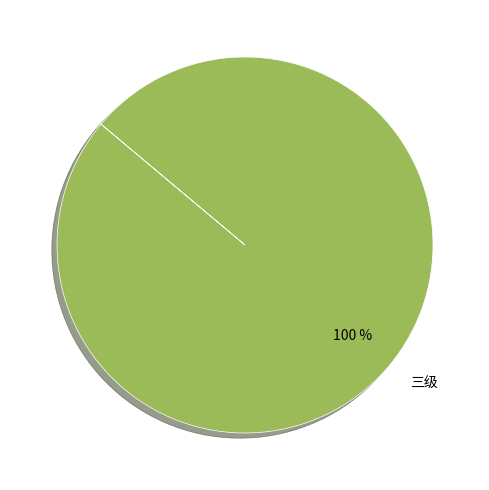

How many segments does this pie chart have?

1